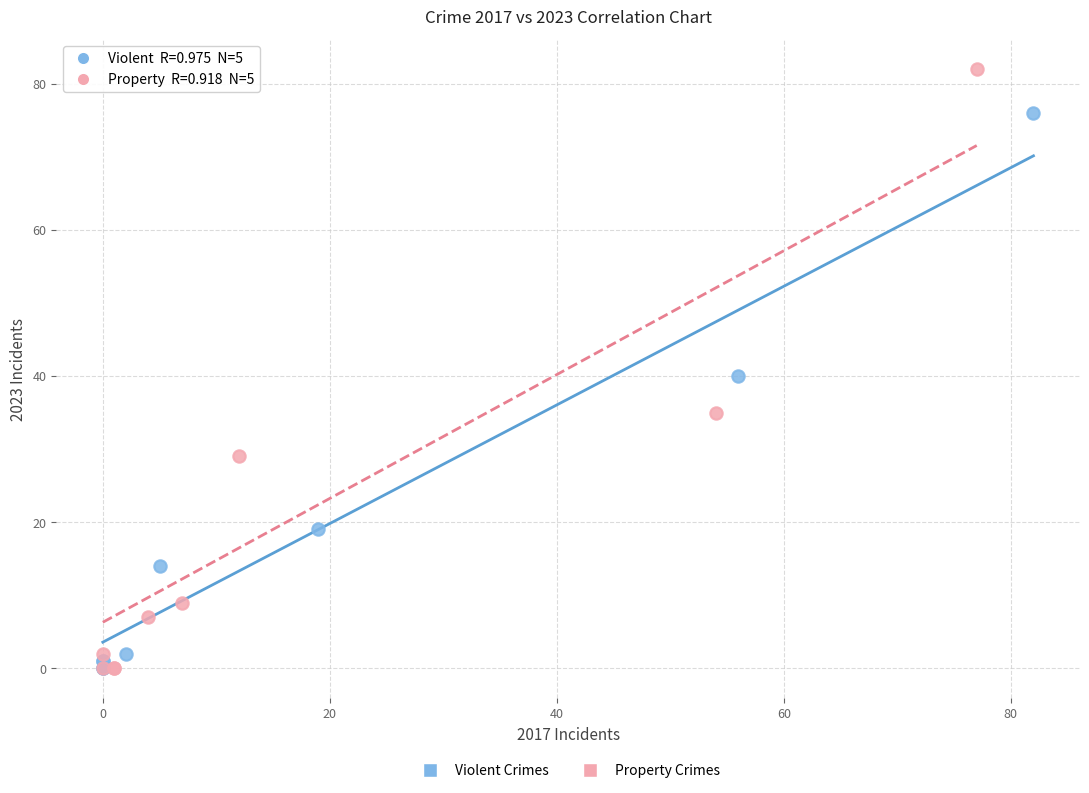

Which series has the largest Y range (max minus min)?

Property Crimes